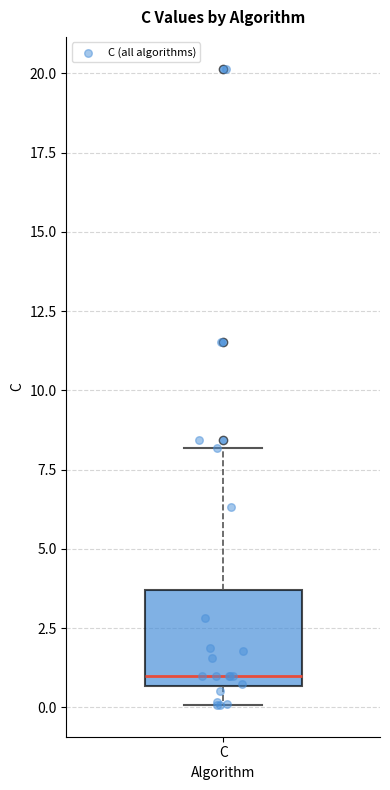

Where is the upper edge of the box for C on the y-axis? The values are not printed on the chart, so give them approximately, as read against the axis.

3.5